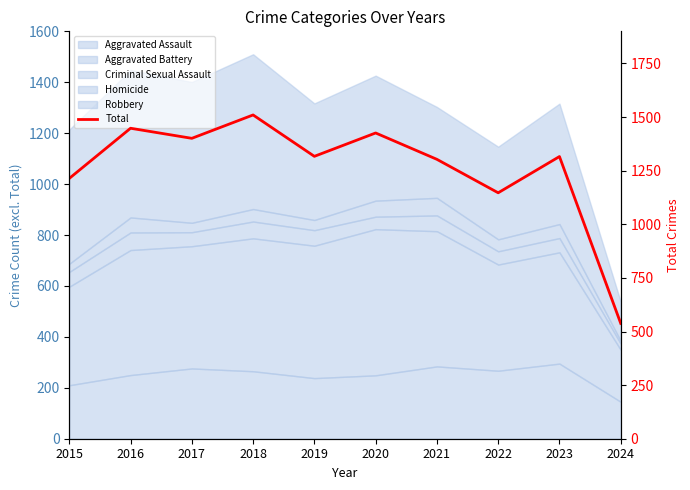

At which category does the chart reach its peak across all series?

2018